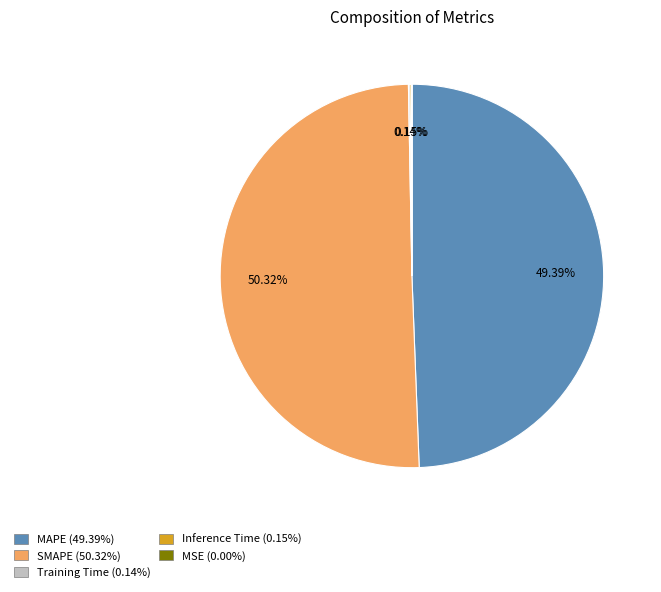

Is the sum of MAPE (49.39%) and SMAPE (50.32%) greater than half?

Yes